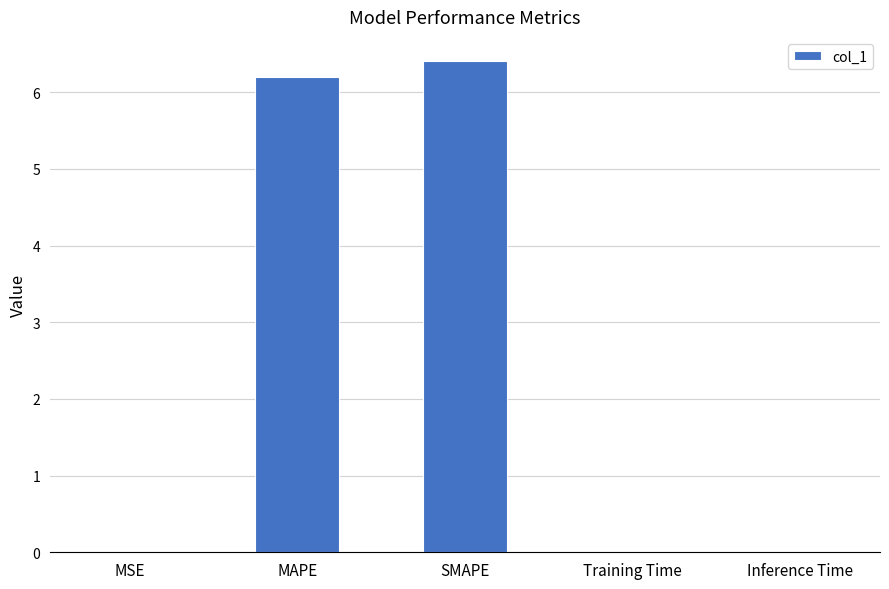

Between MAPE and SMAPE, which is larger?

SMAPE